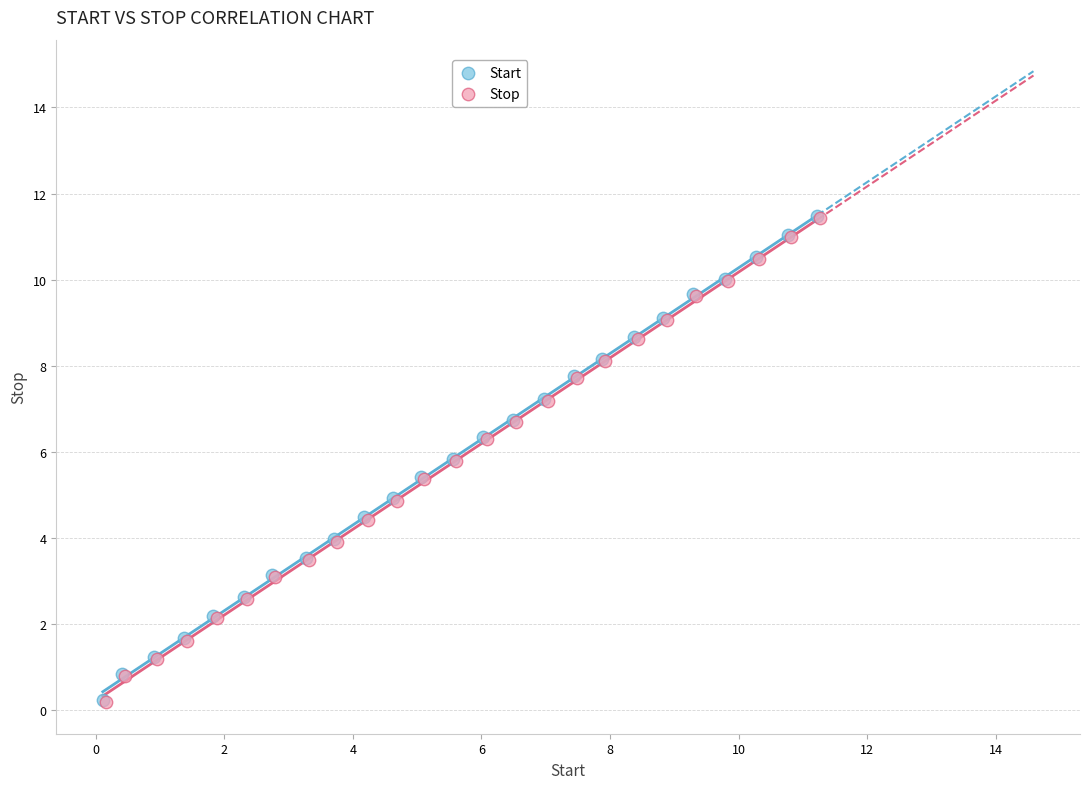

What are all the series names shown in the legend?

Start, Stop